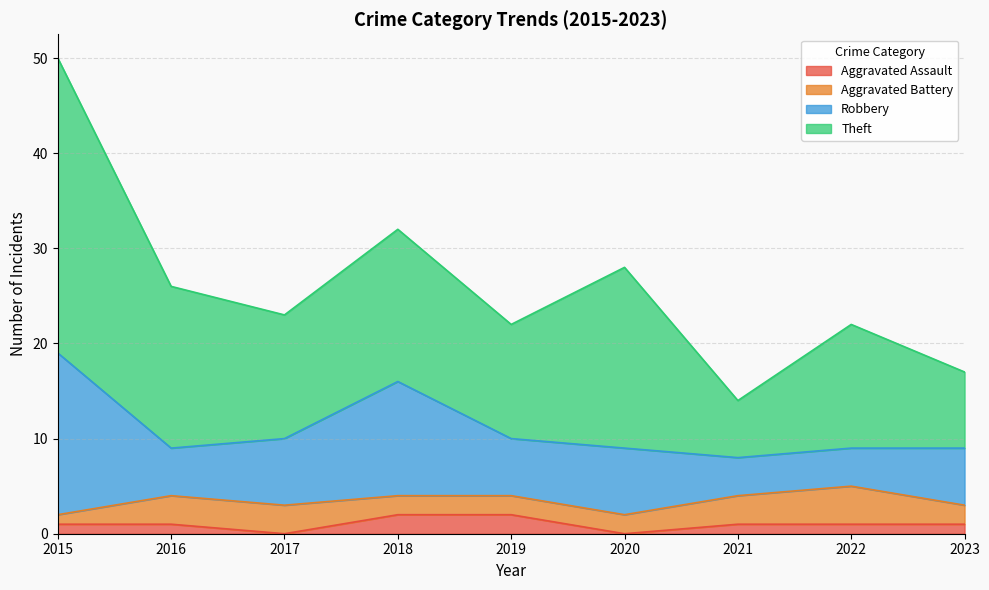

What is the spread (max minus min) of values at 2017?

13